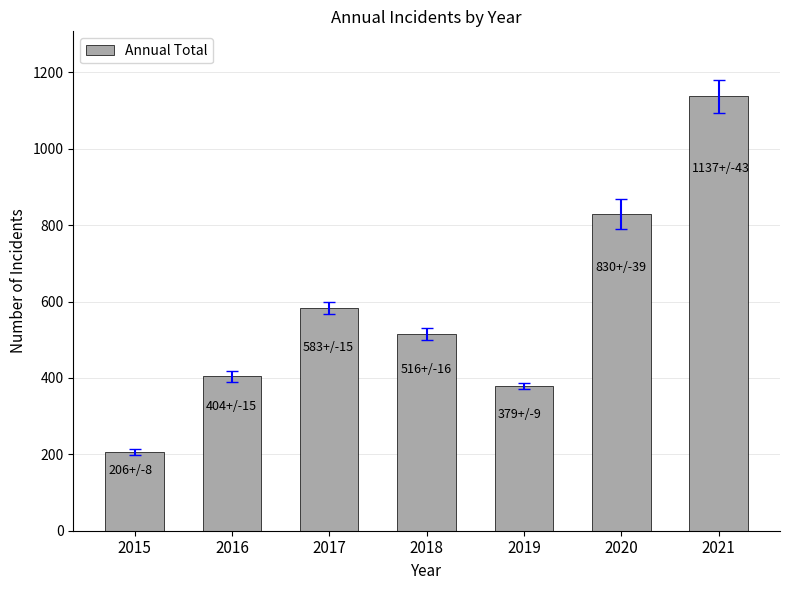

Which has a higher value, 2021 or 2015?

2021